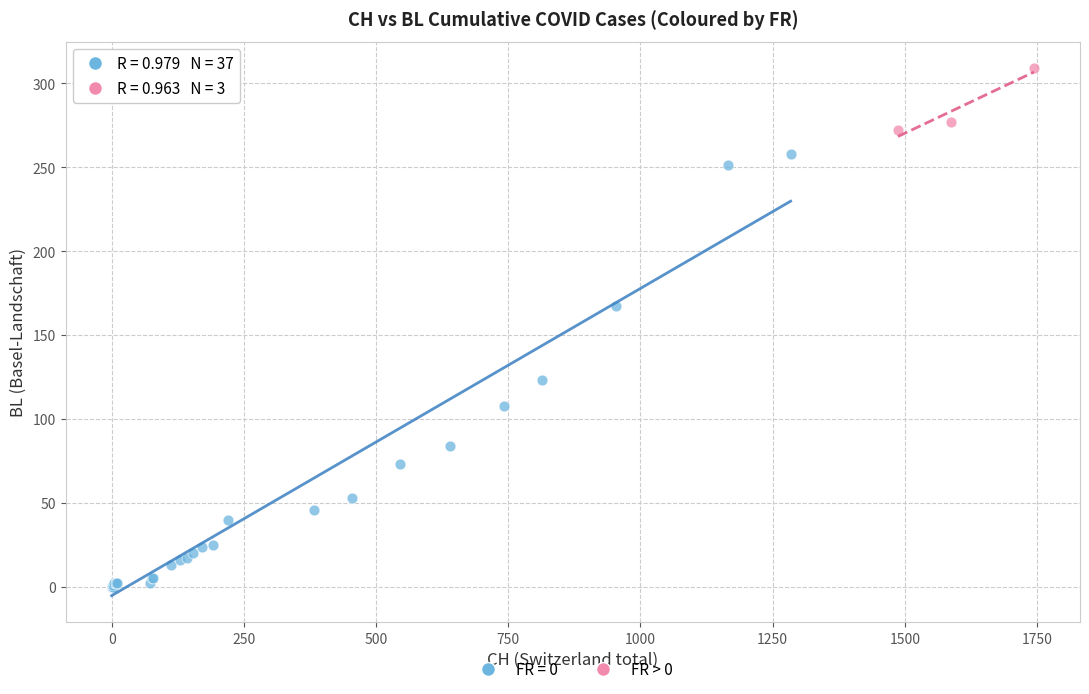

Which series has the widest spread of Y values?

FR = 0